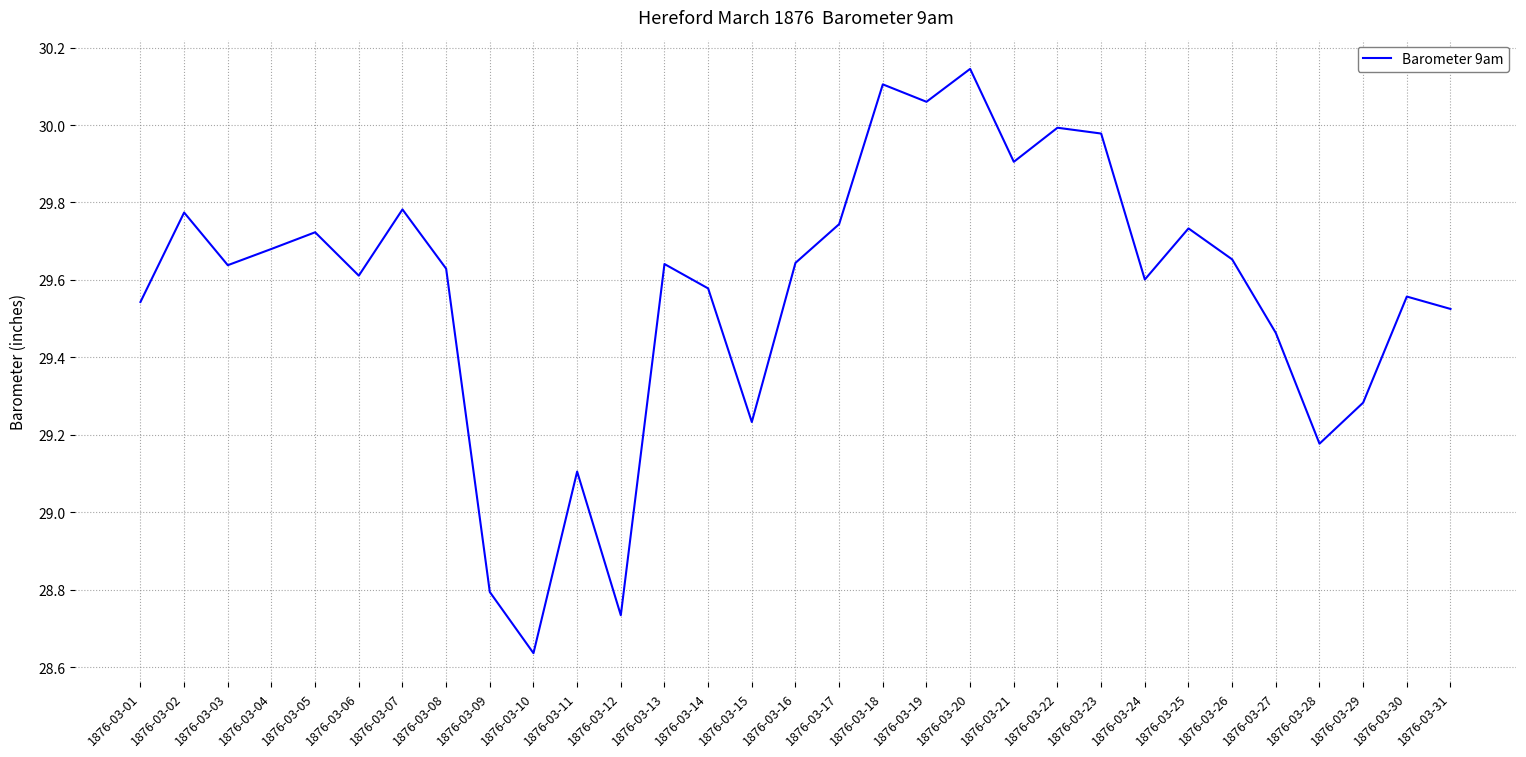

The chart shows a value of 29.6 at 1876-03-16. True or false?

True